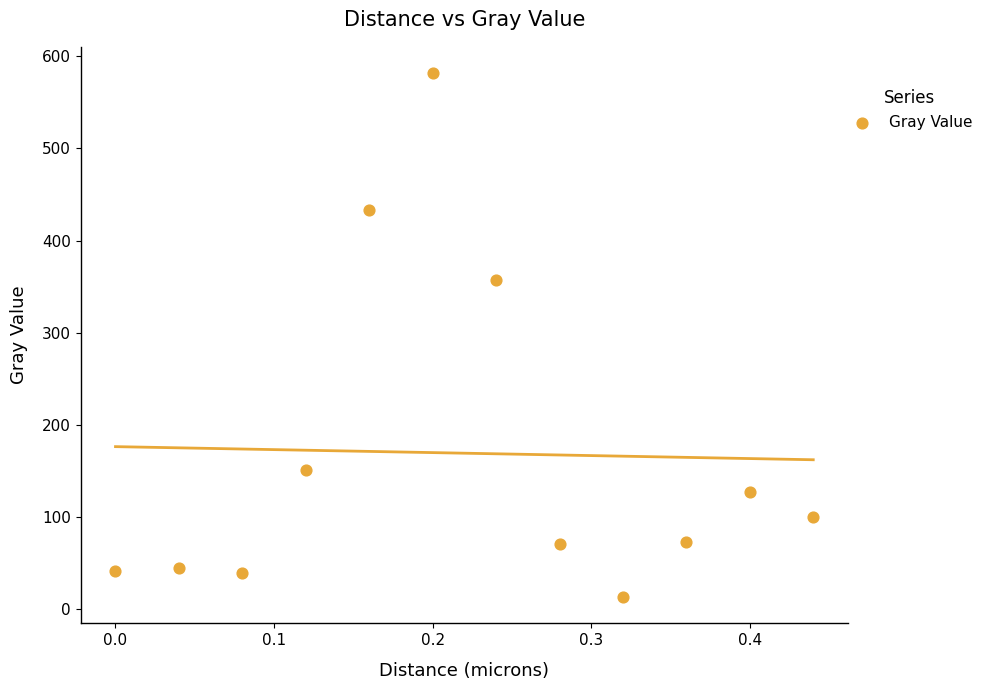

What is the average Y value?

169.3